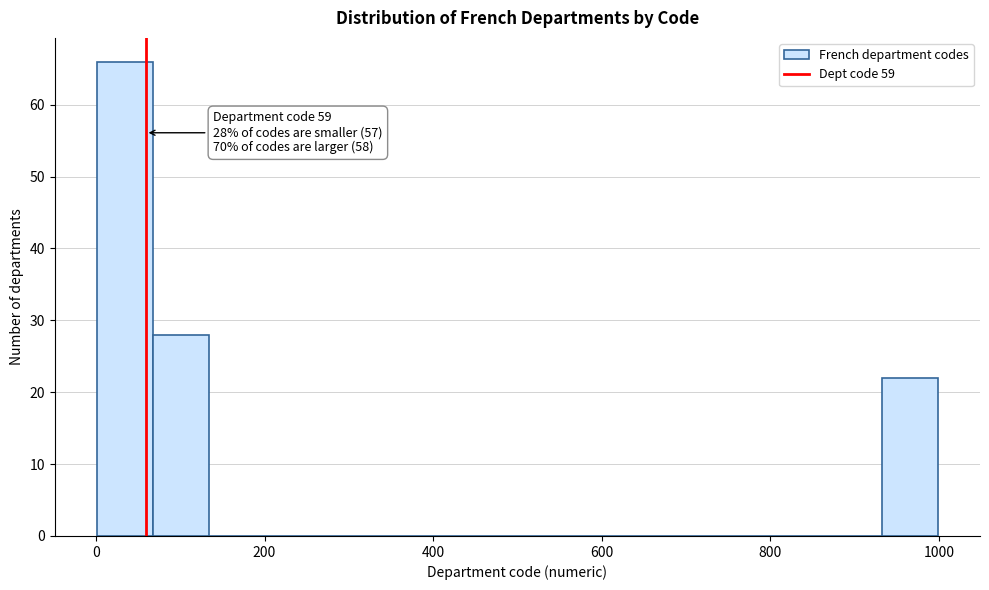

Around what value on the x-axis is the tallest bar? Give the approximate position of its centre, as read against the axis.

40